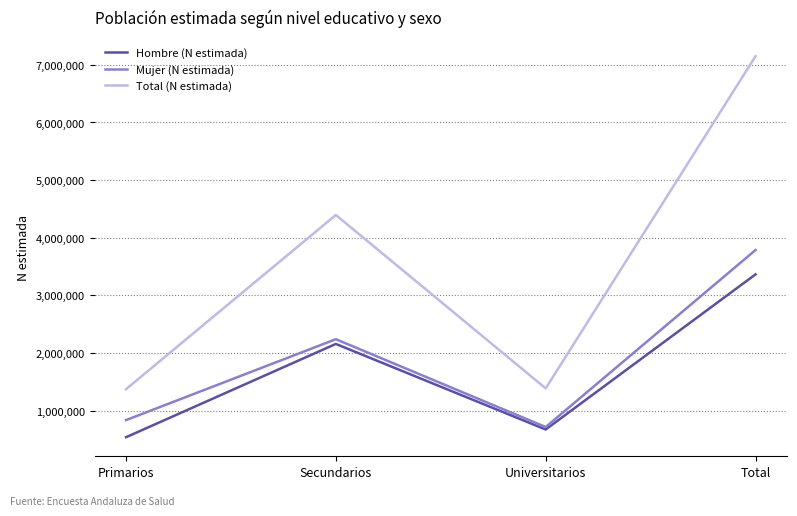

Which category has the highest value in the Total (N estimada) series?

Total